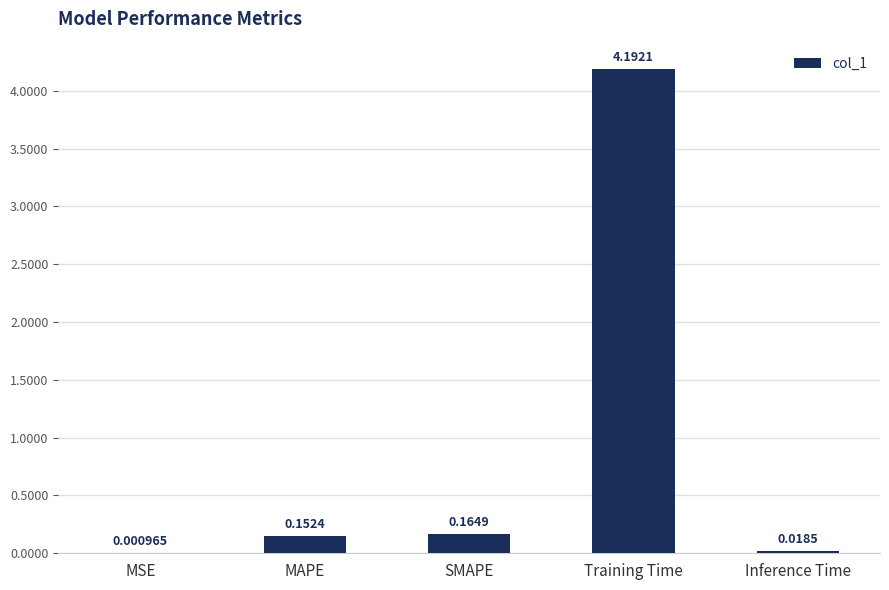

At which label is the value closest to 2?

SMAPE